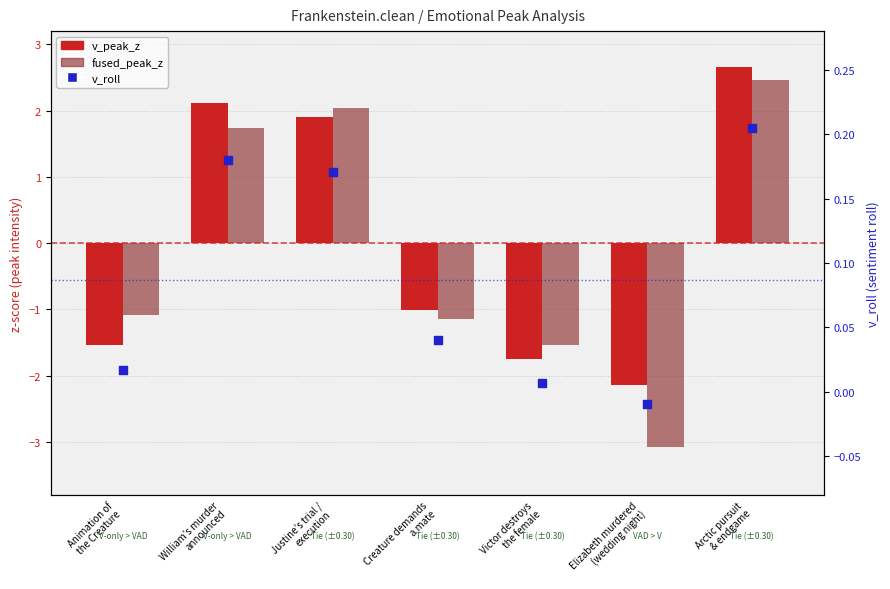

Which series has the largest total across all categories?

v_roll